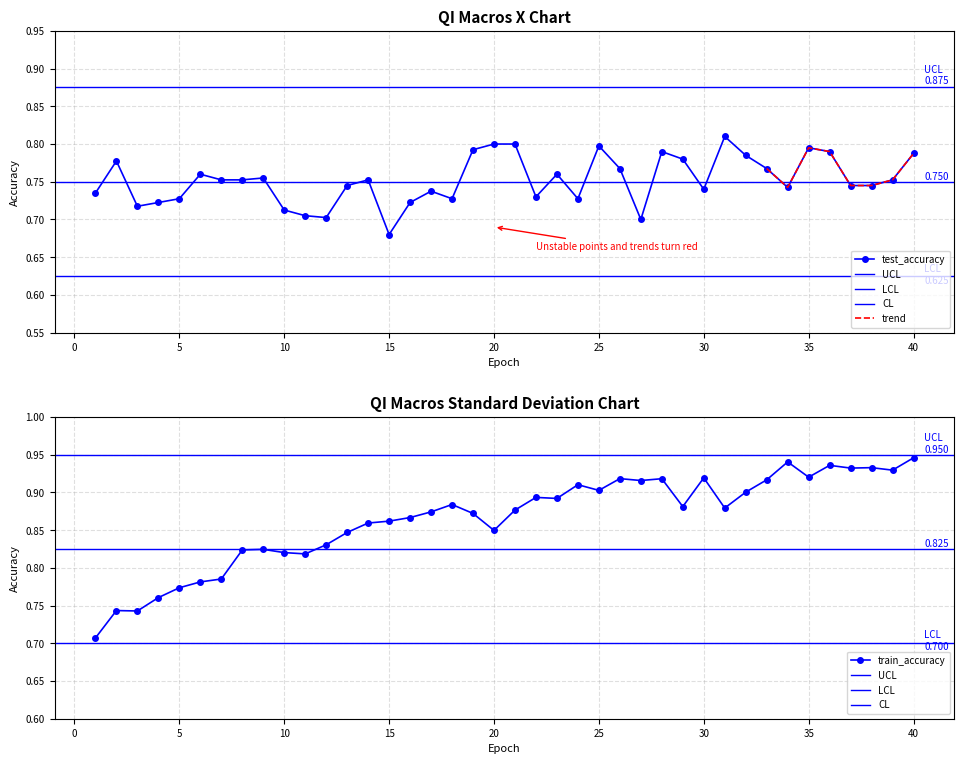

Is the value of test_accuracy at 32 greater than the value of train_accuracy at 11?

No